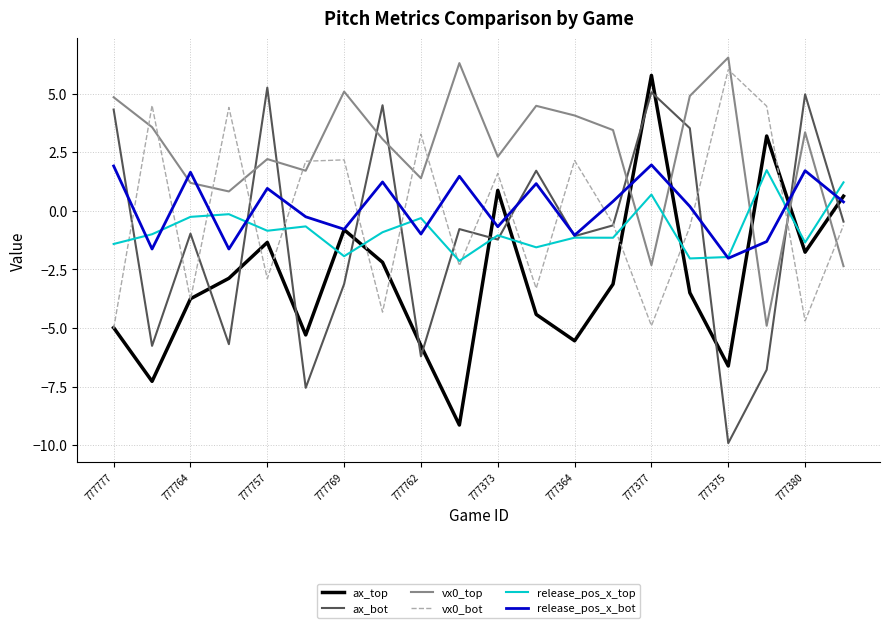

What is the average value of the ax_bot series?

-1.0